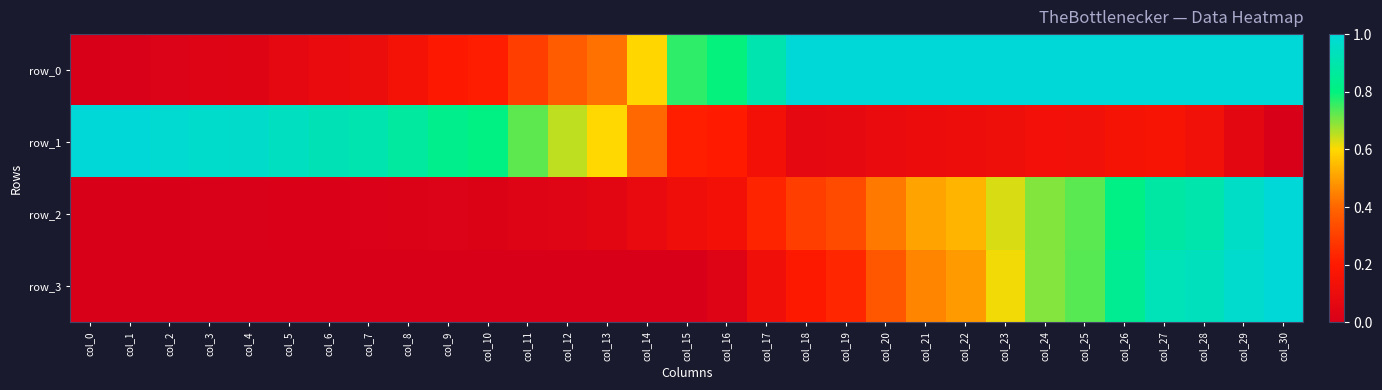

Reading right to left, transcribe all the data shown in this chart.

row_0: col_30=1.0	col_29=1.0	col_28=1.0	col_27=1.0	col_26=1.0	col_25=1.0	col_24=1.0	col_23=1.0	col_22=1.0	col_21=1.0	col_20=1.0	col_19=1.0	col_18=1.0	col_17=0.9	col_16=0.8	col_15=0.8	col_14=0.6	col_13=0.4	col_12=0.4	col_11=0.3	col_10=0.2	col_9=0.2	col_8=0.1	col_7=0.1	col_6=0.1	col_5=0.1	col_4=0.0	col_3=0.0	col_2=0.0	col_1=0.0	col_0=0.0
row_1: col_30=0.0	col_29=0.1	col_28=0.1	col_27=0.2	col_26=0.2	col_25=0.1	col_24=0.1	col_23=0.1	col_22=0.1	col_21=0.1	col_20=0.1	col_19=0.1	col_18=0.1	col_17=0.1	col_16=0.2	col_15=0.2	col_14=0.4	col_13=0.6	col_12=0.7	col_11=0.7	col_10=0.8	col_9=0.8	col_8=0.9	col_7=0.9	col_6=0.9	col_5=0.9	col_4=1.0	col_3=1.0	col_2=1.0	col_1=1.0	col_0=1.0
row_2: col_30=1.0	col_29=1.0	col_28=0.9	col_27=0.9	col_26=0.8	col_25=0.7	col_24=0.7	col_23=0.6	col_22=0.5	col_21=0.5	col_20=0.4	col_19=0.3	col_18=0.3	col_17=0.2	col_16=0.1	col_15=0.1	col_14=0.1	col_13=0.1	col_12=0.0	col_11=0.0	col_10=0.0	col_9=0.0	col_8=0.0	col_7=0.0	col_6=0.0	col_5=0.0	col_4=0.0	col_3=0.0	col_2=0.0	col_1=0.0	col_0=0.0
row_3: col_30=1.0	col_29=1.0	col_28=0.9	col_27=0.9	col_26=0.8	col_25=0.7	col_24=0.7	col_23=0.6	col_22=0.5	col_21=0.5	col_20=0.4	col_19=0.2	col_18=0.2	col_17=0.1	col_16=0.0	col_15=0.0	col_14=0.0	col_13=0.0	col_12=0.0	col_11=0.0	col_10=0.0	col_9=0.0	col_8=0.0	col_7=0.0	col_6=0.0	col_5=0.0	col_4=0.0	col_3=0.0	col_2=0.0	col_1=0.0	col_0=0.0